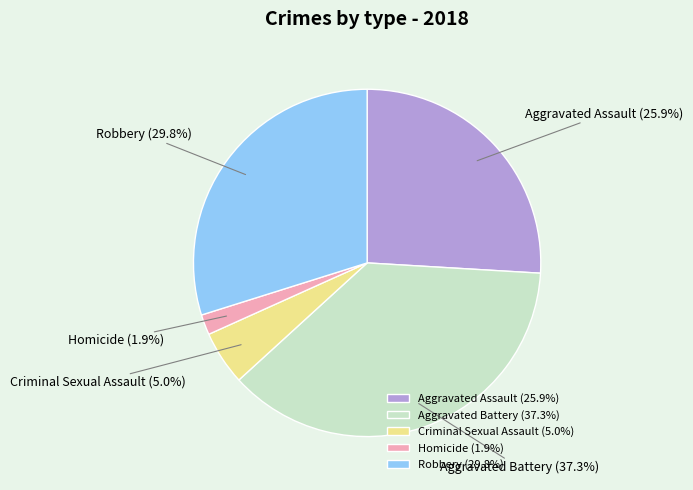

Is Aggravated Battery the majority of the pie?

No